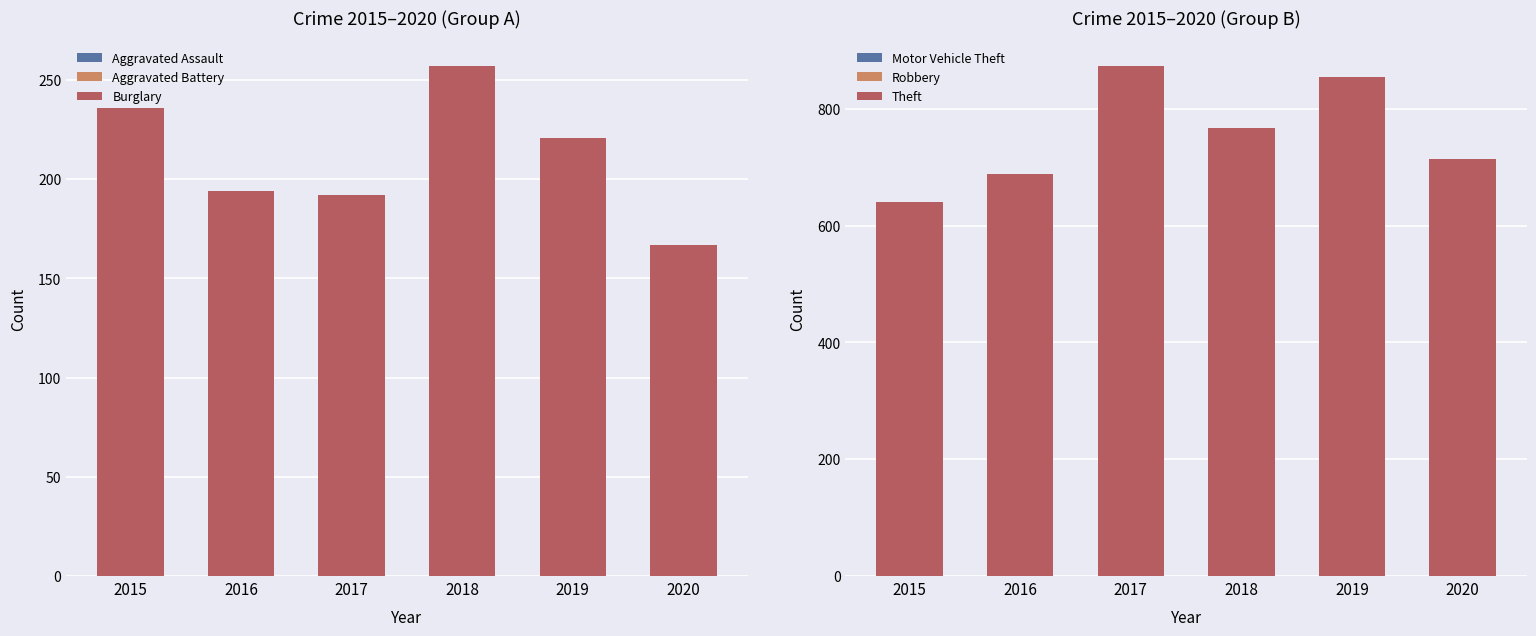

What is the maximum value shown in the chart?

873